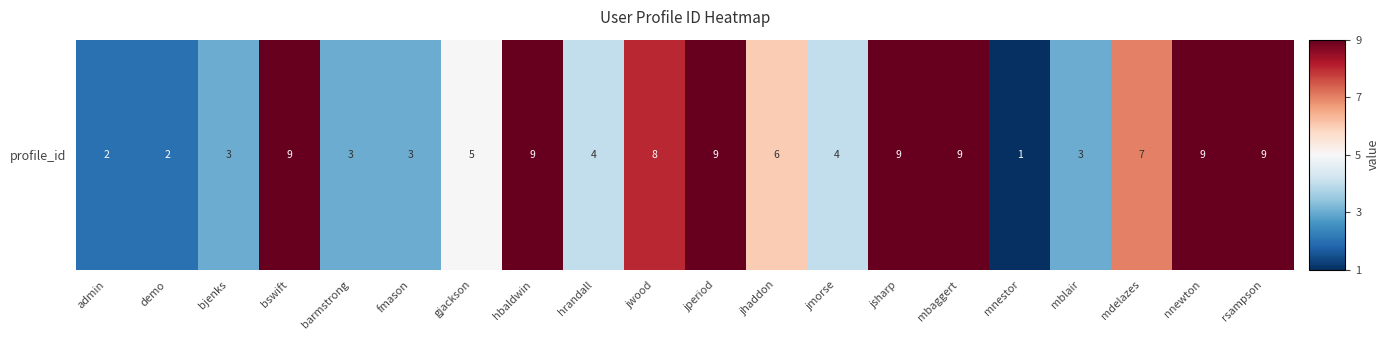

Which has a higher value, hbaldwin or jmorse?

hbaldwin